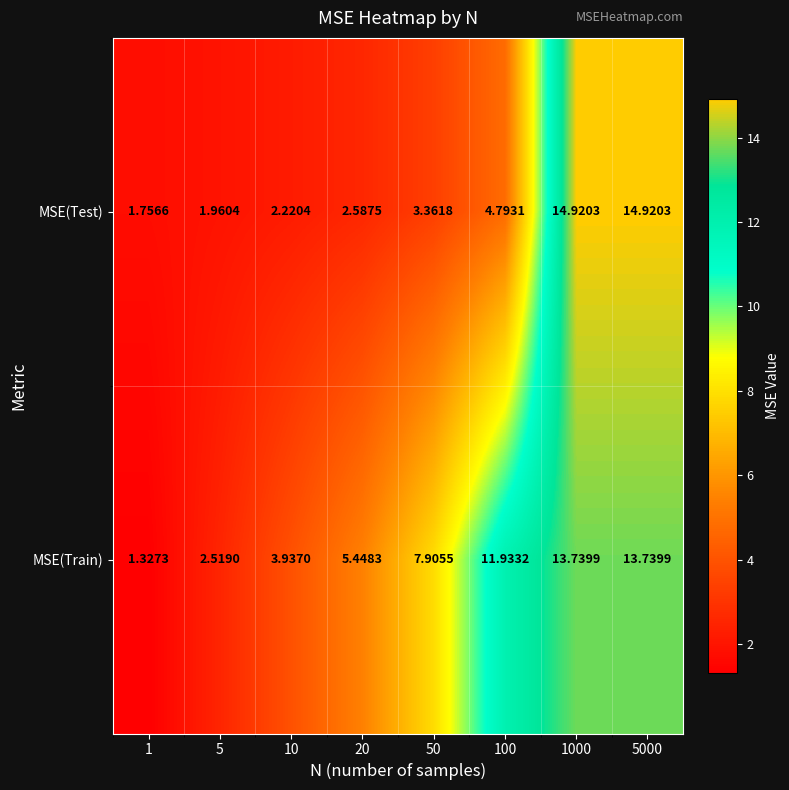

List the series in order of their peak value, highest first.

MSE(Test), MSE(Train)